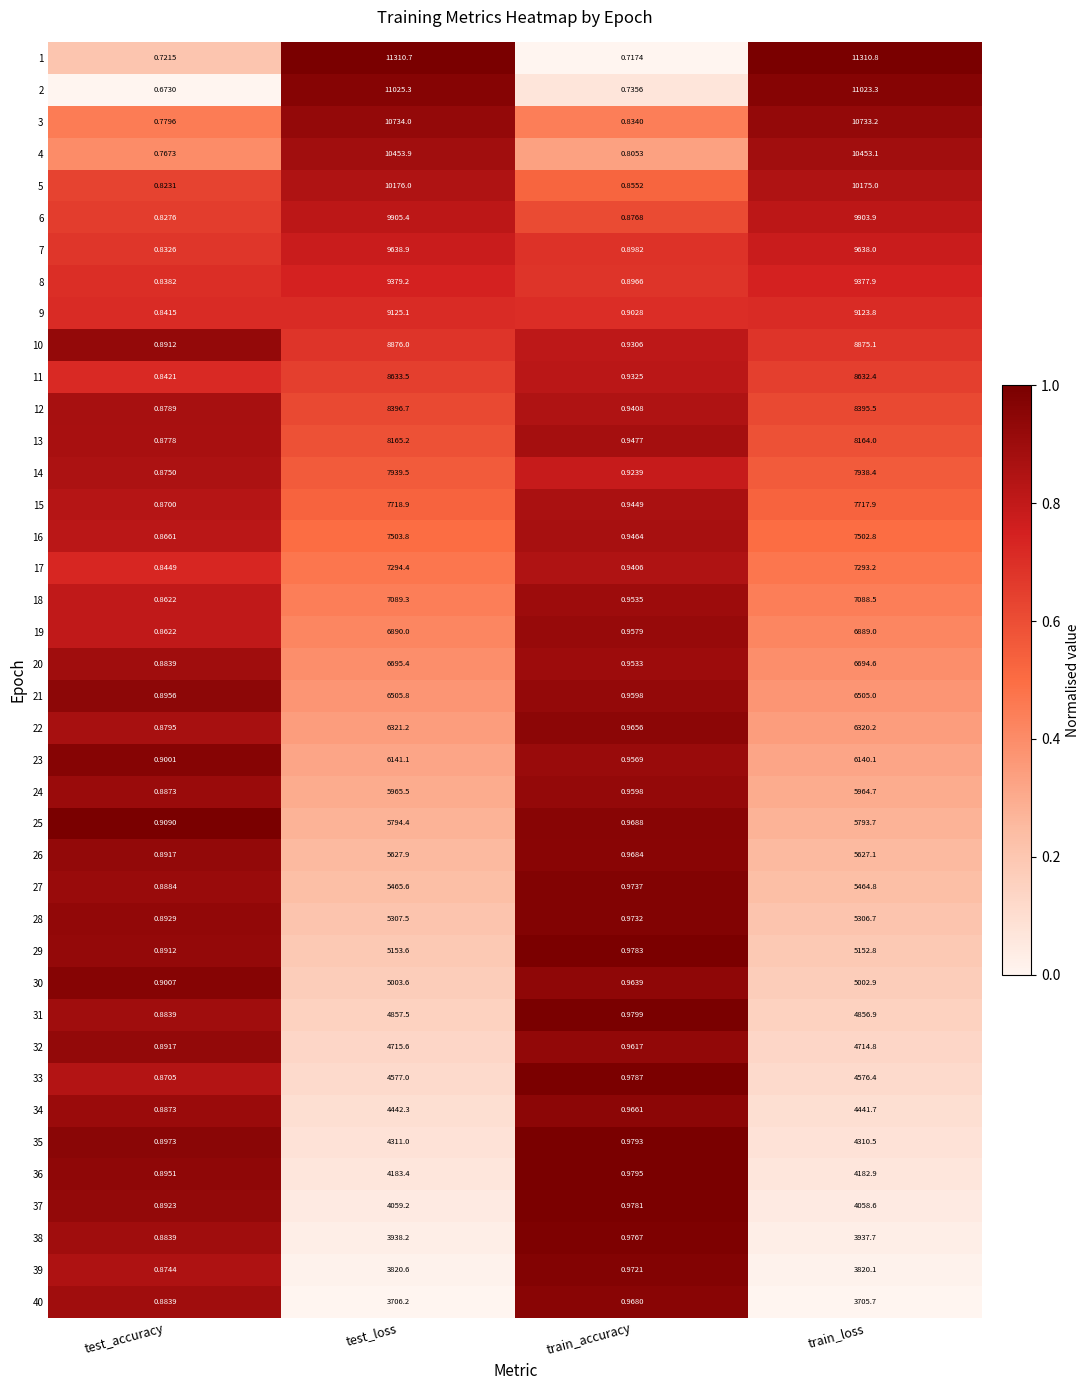

Rank the categories by 26 value from highest to lowest.

test_loss, train_loss, train_accuracy, test_accuracy